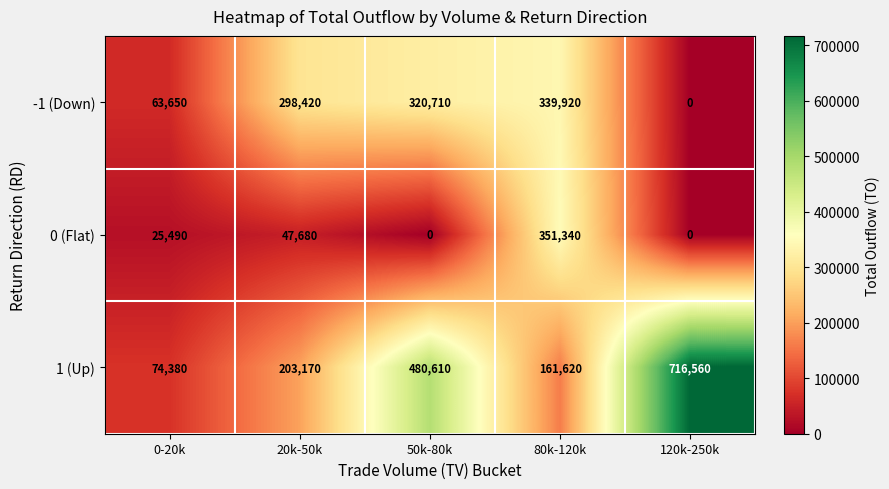

What is the greatest value displayed?

716560